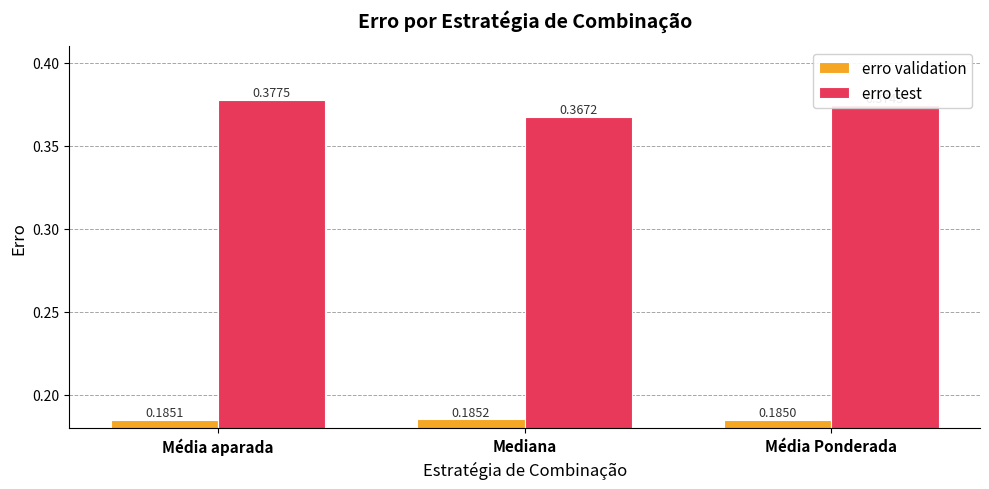

What are all the series names shown in the legend?

erro validation, erro test